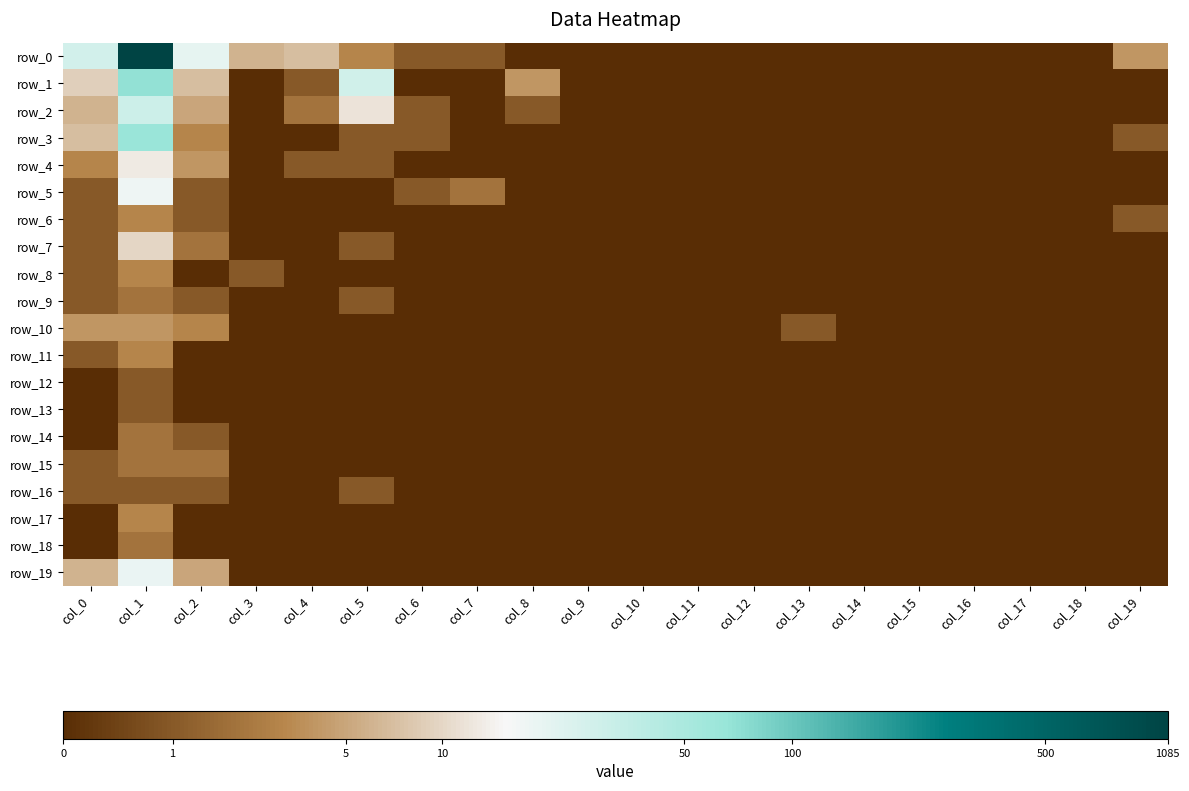

What is the difference between the second highest and minimum values in the row_2 series?

2.6